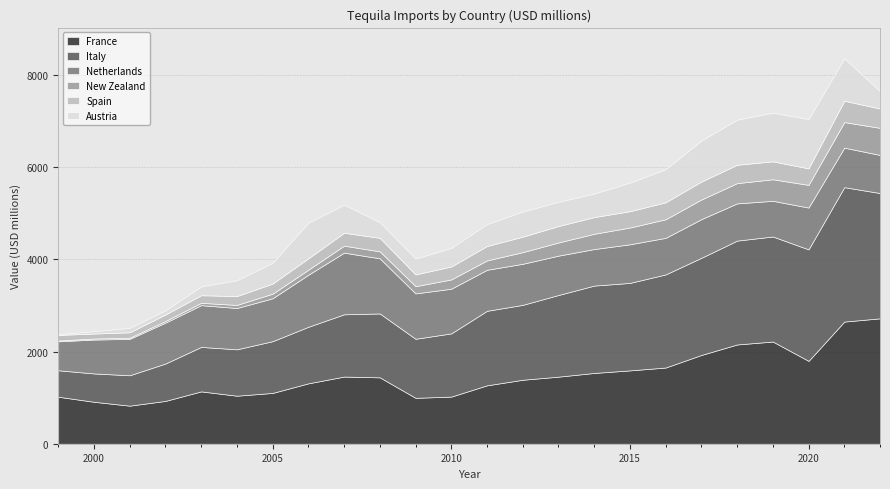

True or false: Spain has a value of 388.8 at 2019.

True